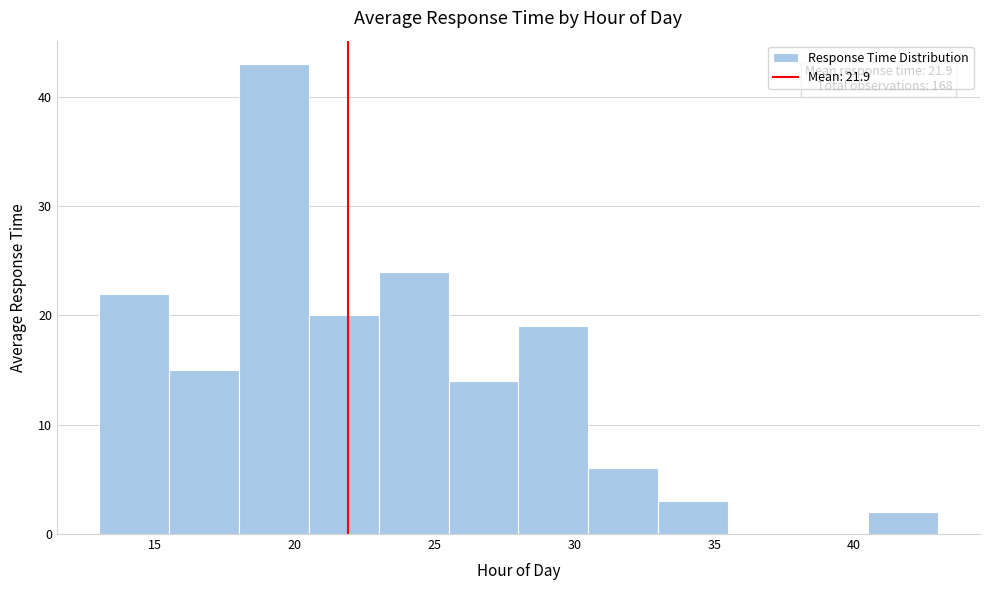

Which range on the x-axis has the tallest bar?

18.0 to 20.5